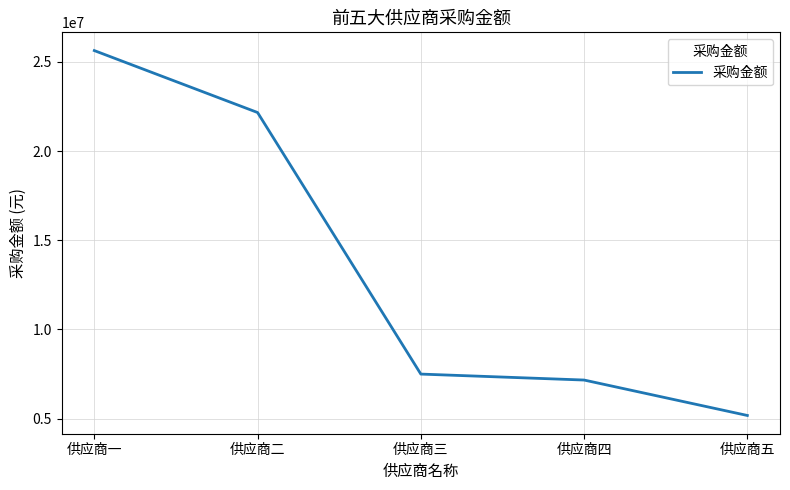

Approximately how many times larger is the value at 供应商四 compared to 供应商二?

0.3